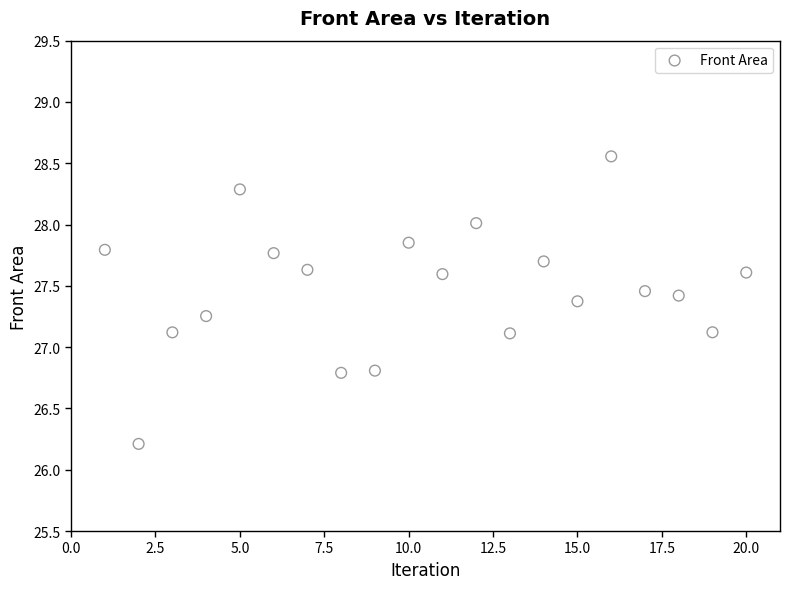

What is the range of X values (max minus min)?

19.0